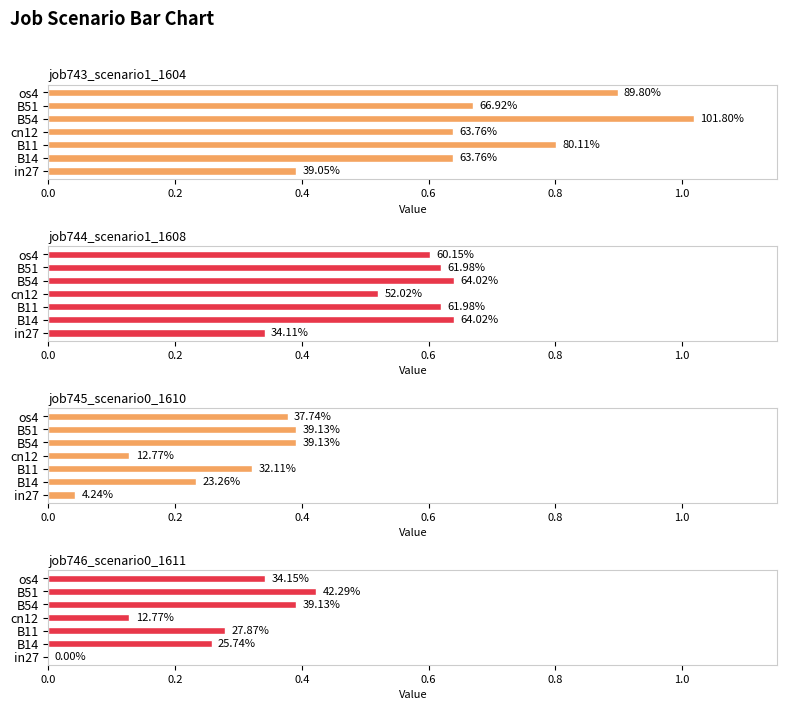

Reading left to right, list all the values displayed in this chart.

job743_scenario1_1604: 0.4	0.6	0.8	0.6	1.0	0.7	0.9
job744_scenario1_1608: 0.3	0.6	0.6	0.5	0.6	0.6	0.6
job745_scenario0_1610: 0.0	0.2	0.3	0.1	0.4	0.4	0.4
job746_scenario0_1611: 0.0	0.3	0.3	0.1	0.4	0.4	0.3